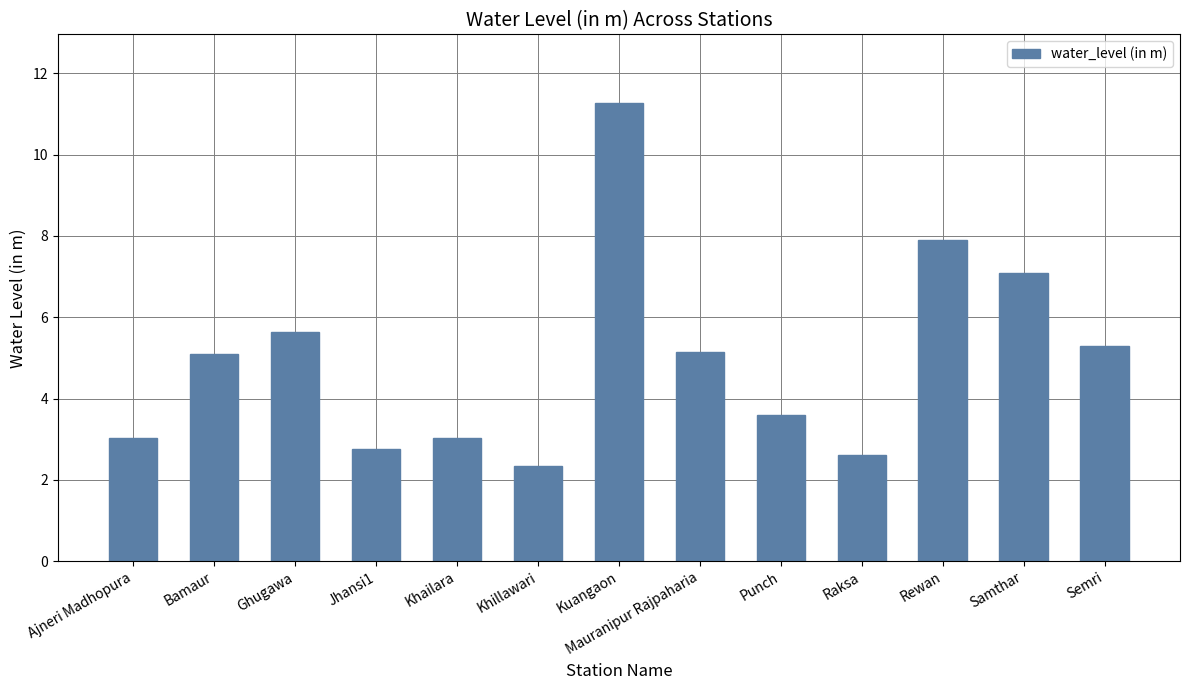

Are the bars grouped side by side (vs. stacked)?

No